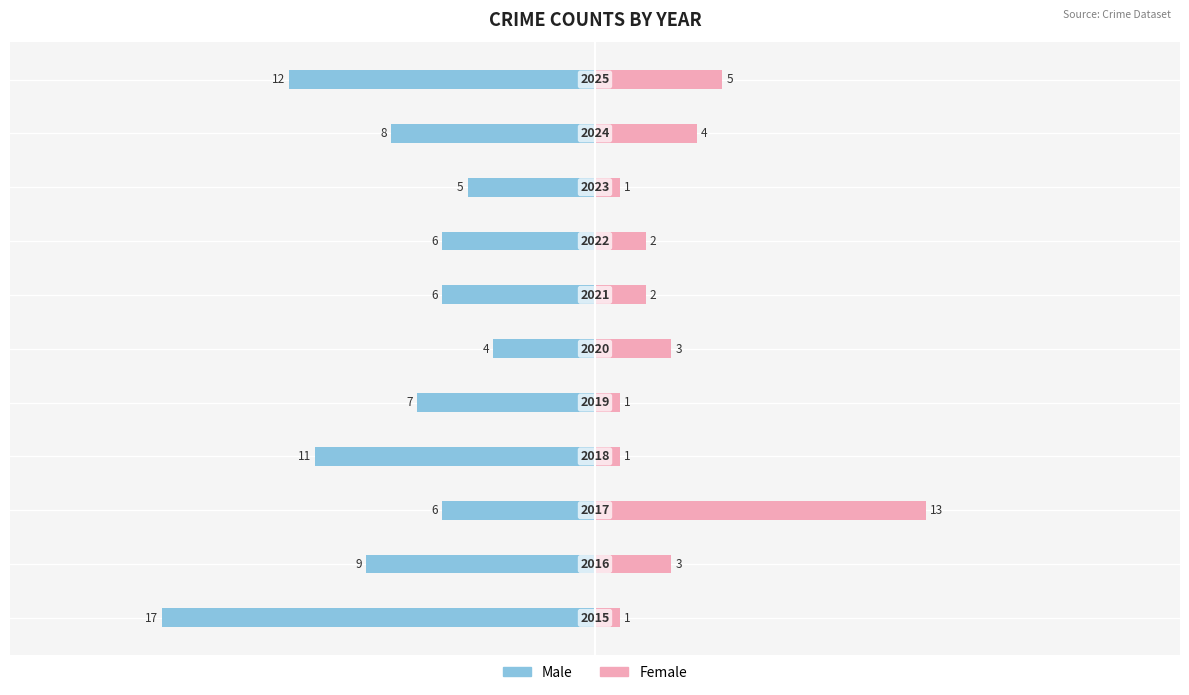

The Male series shows -1 at 20. True or false?

False